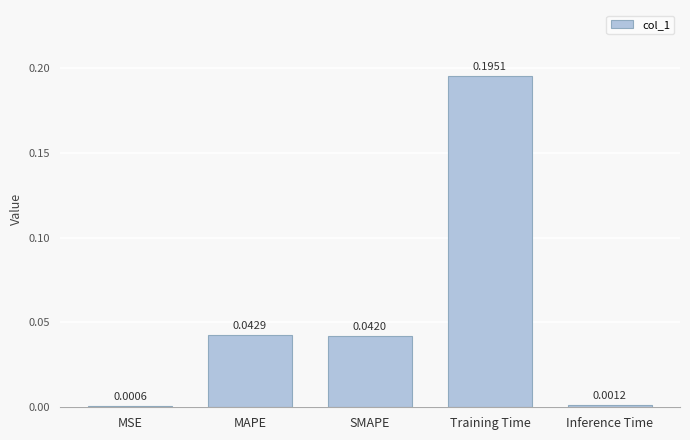

Between MSE and SMAPE, which is larger?

SMAPE